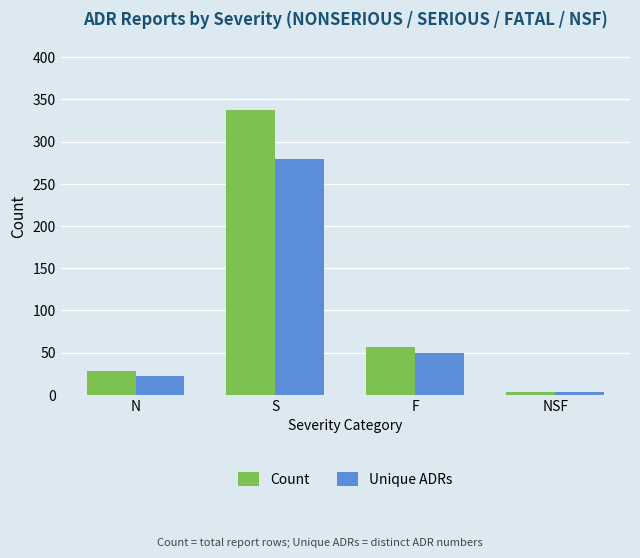

At which label does Unique ADRs reach its minimum?

NSF